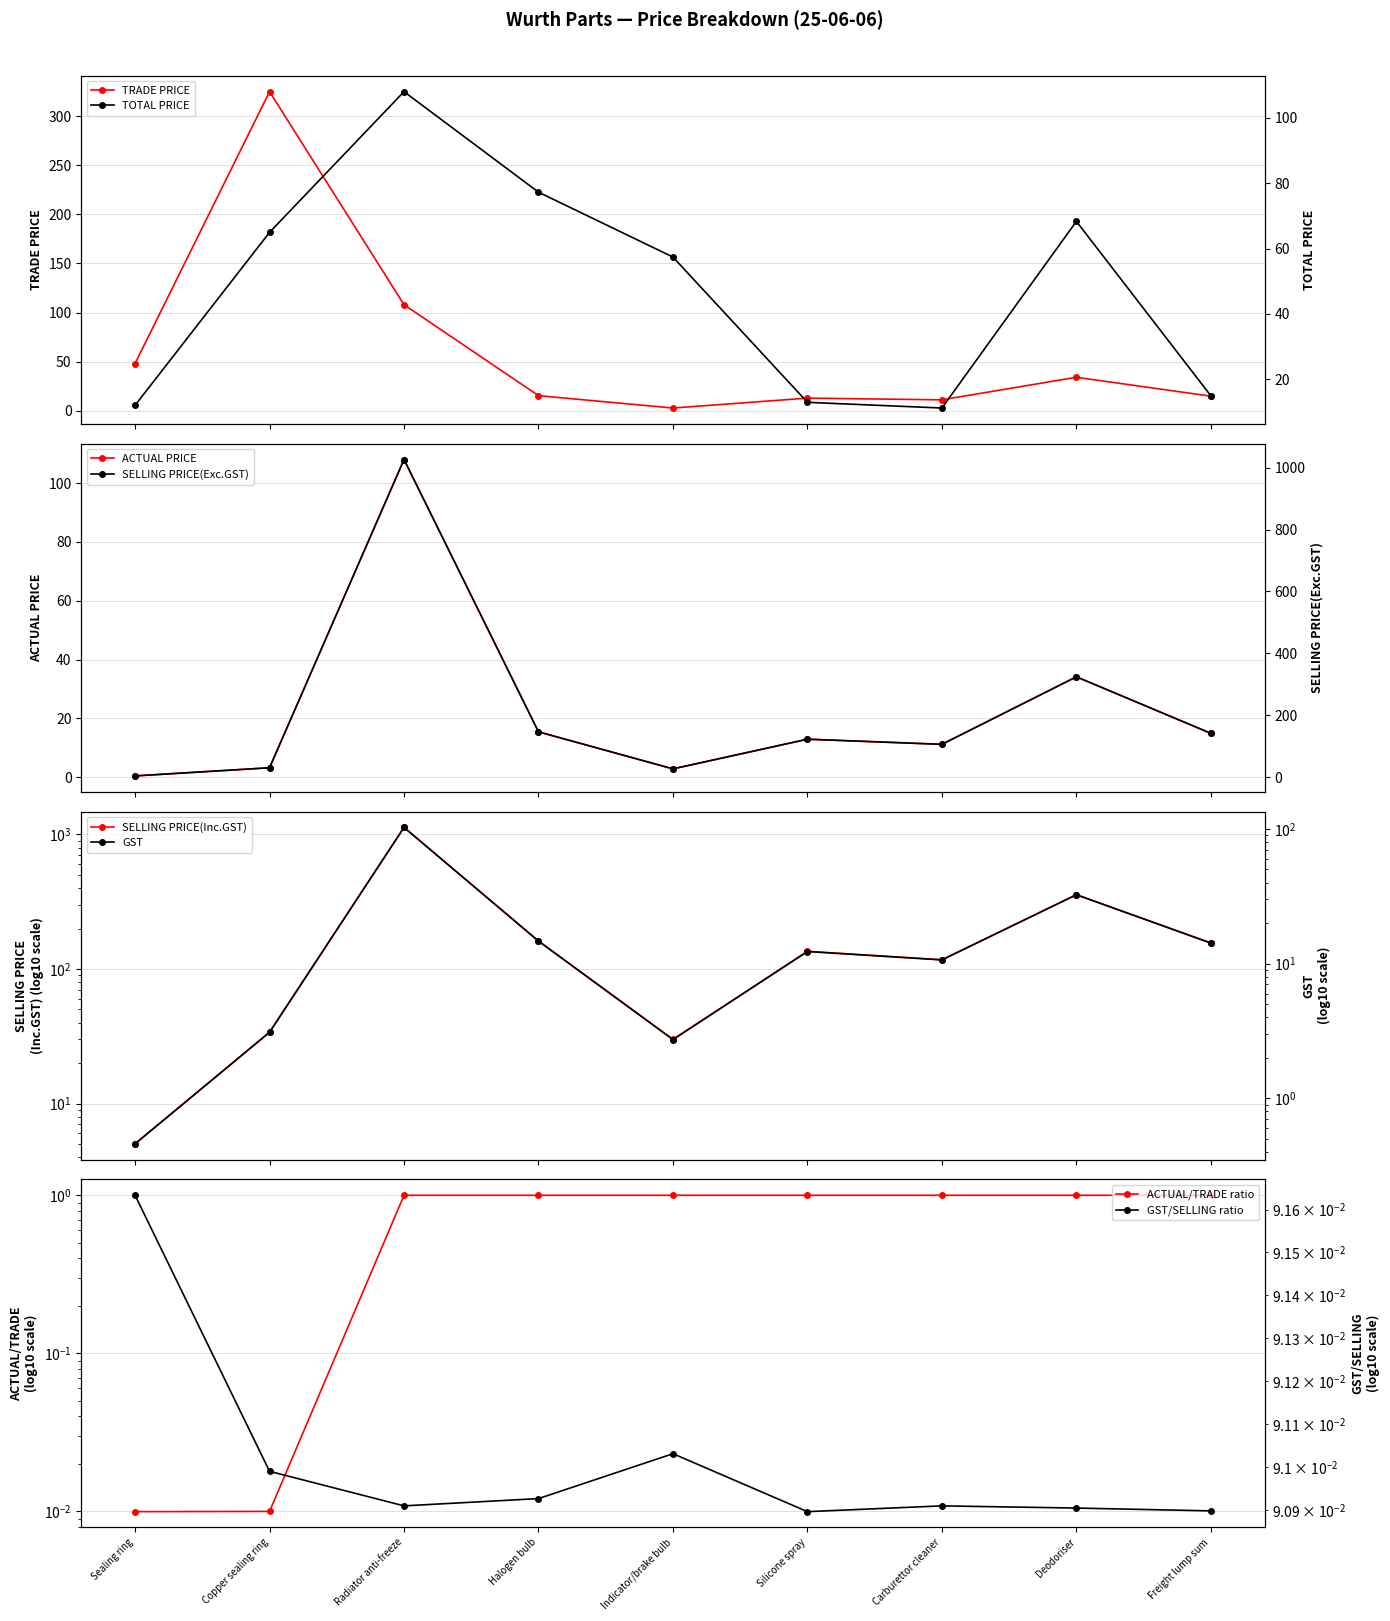

How many interior local peaks does the TRADE PRICE series have?

3